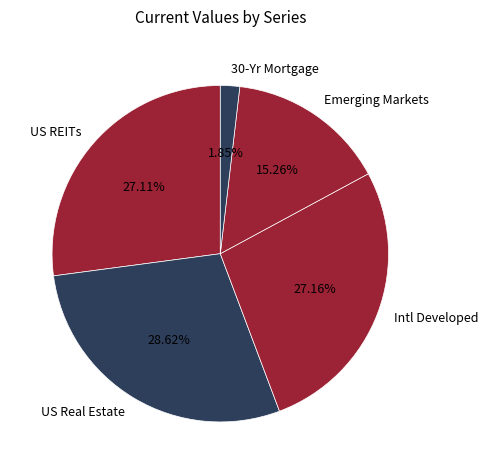

Is the sum of US REITs and 30-Yr Mortgage greater than half?

No